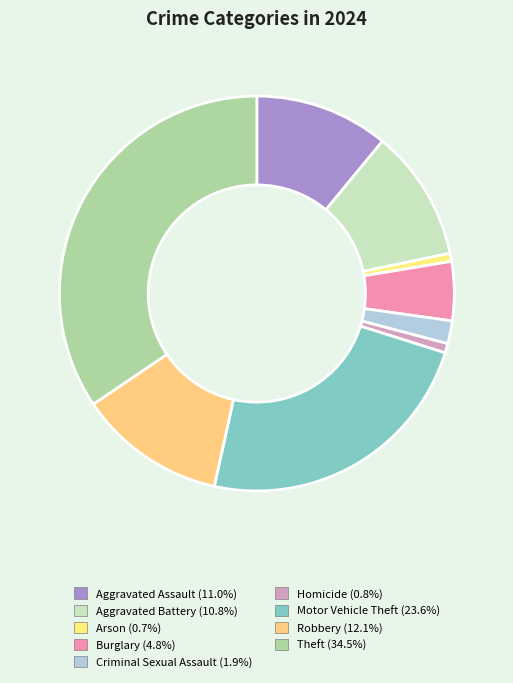

True or false: Theft accounts for 45% of the total.

False